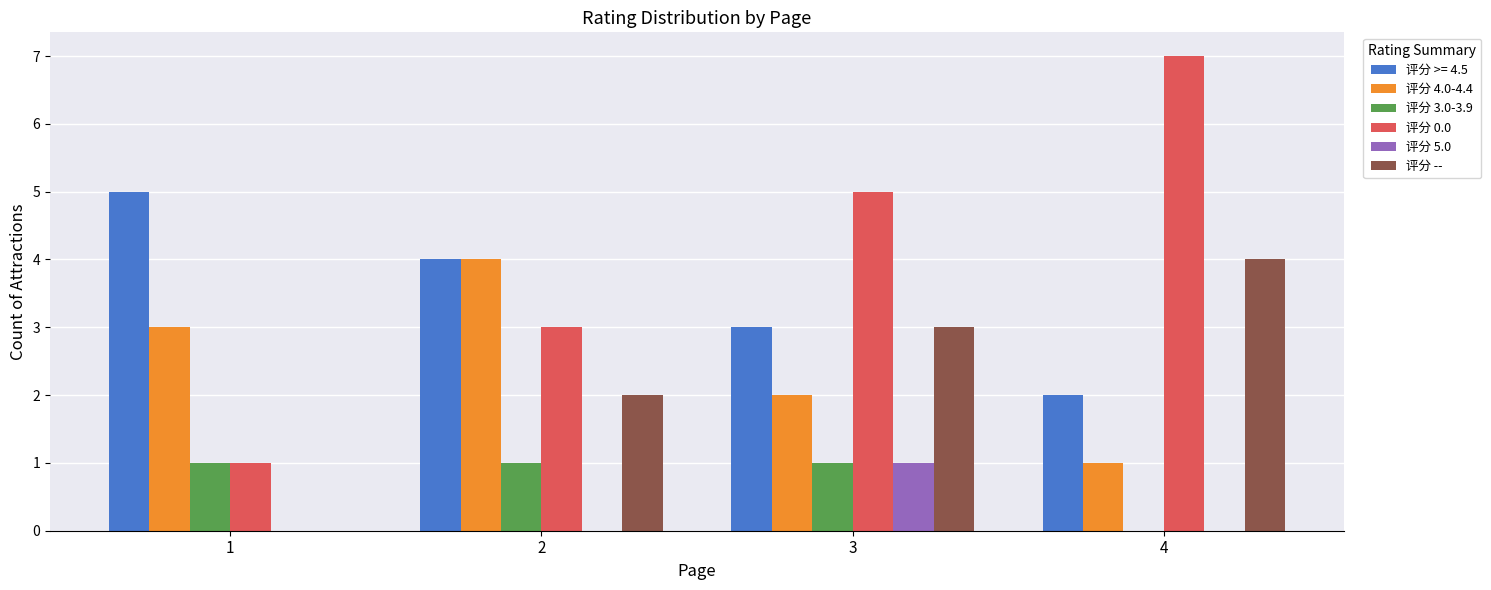

What is the sum of the 评分 -- values at 1 and 4?

4